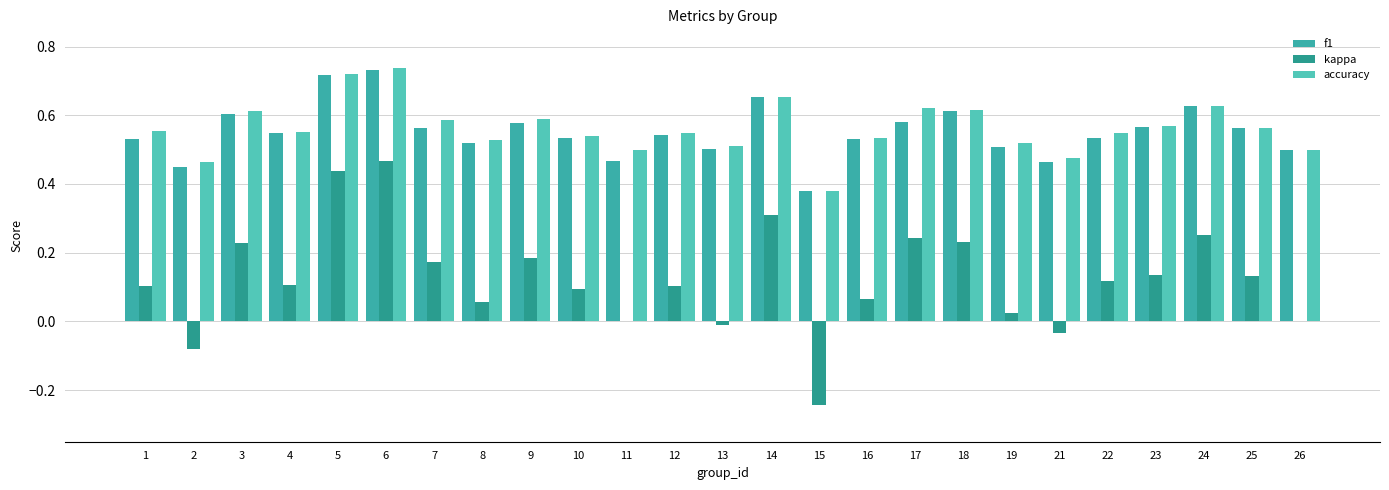

What is the value of the f1 bar at the 7th from the left?

0.6